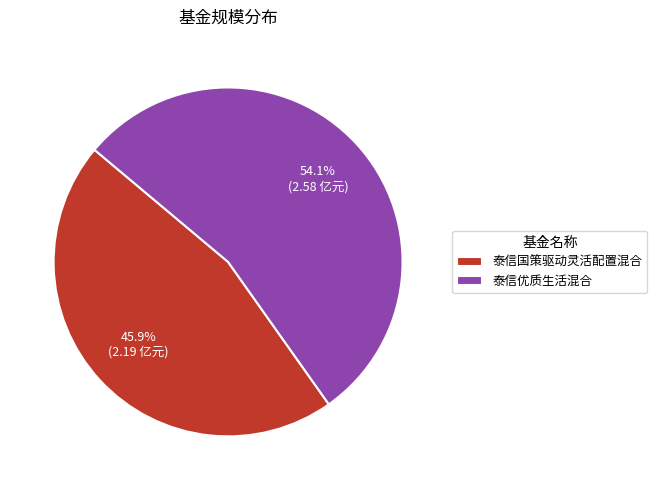

True or false: 泰信优质生活混合 accounts for 54% of the total.

True